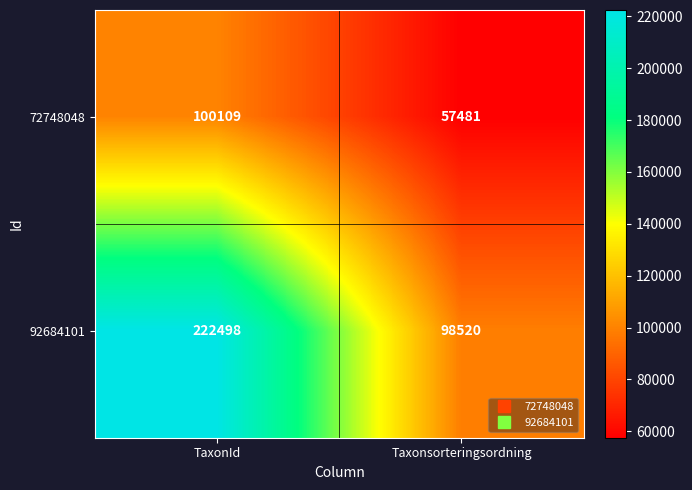

What is the average value of the 72748048 series?

78795